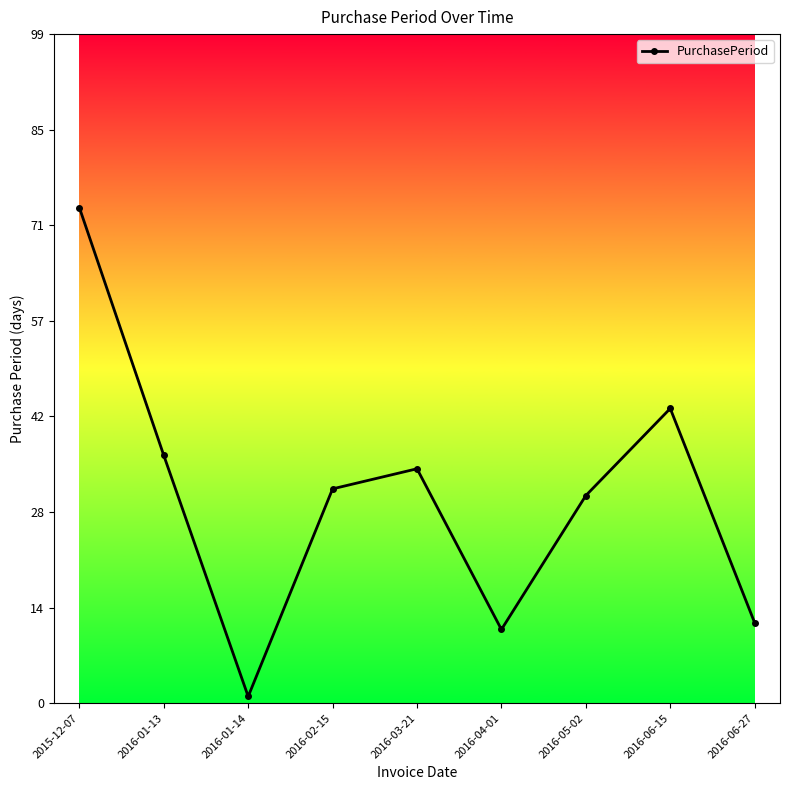

Reading left to right, what are all the values shown in this chart?

2015-12-07=74	2016-01-13=37	2016-01-14=1	2016-02-15=32	2016-03-21=35	2016-04-01=11	2016-05-02=31	2016-06-15=44	2016-06-27=12